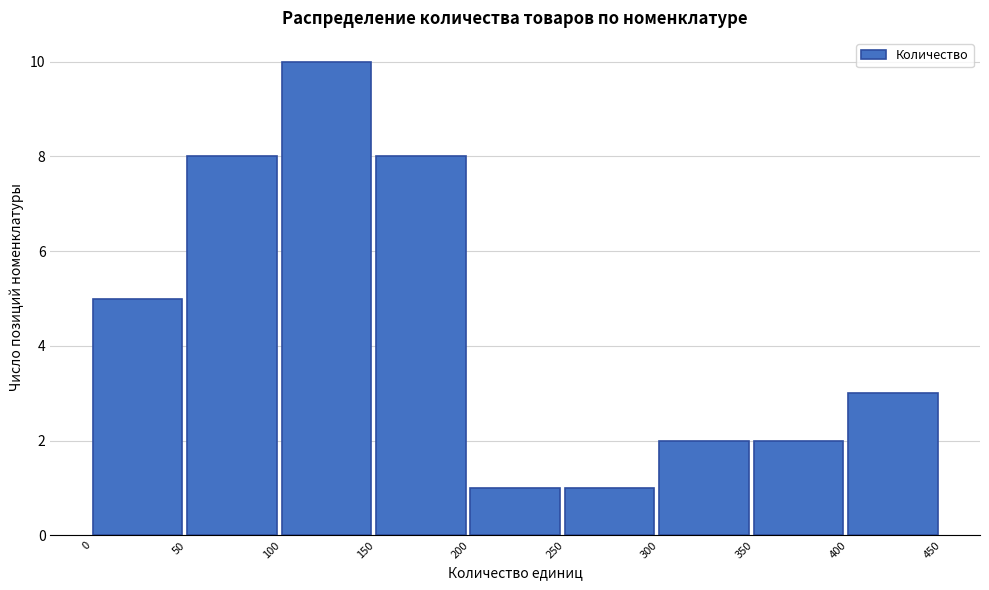

What is the height of the bar covering 150 to 200 on the x-axis? The values are not printed on the chart, so give them approximately, as read against the axis.

8